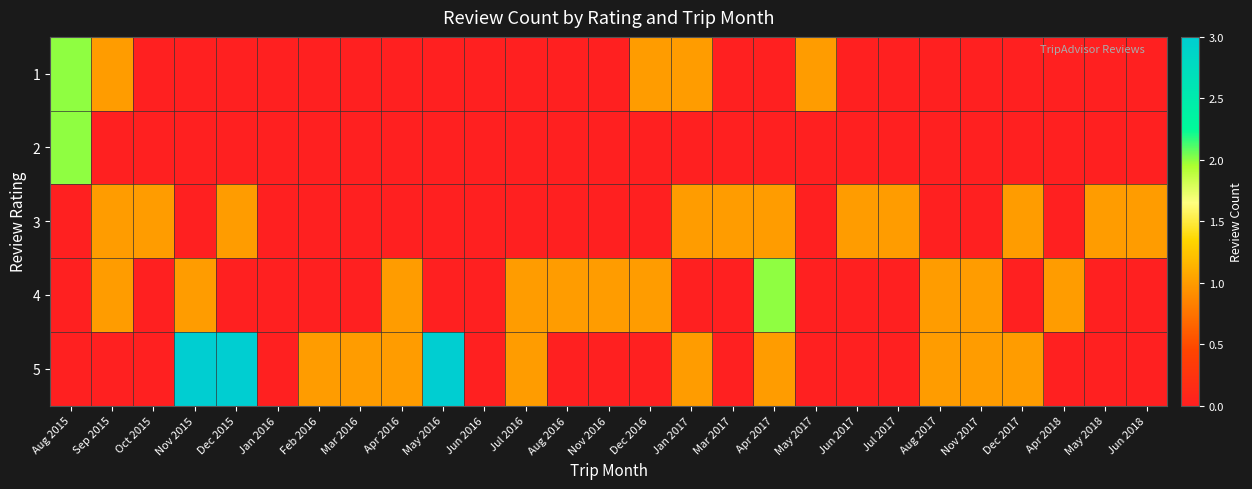

Between Feb 2016 and Apr 2018, which is larger?

Feb 2016